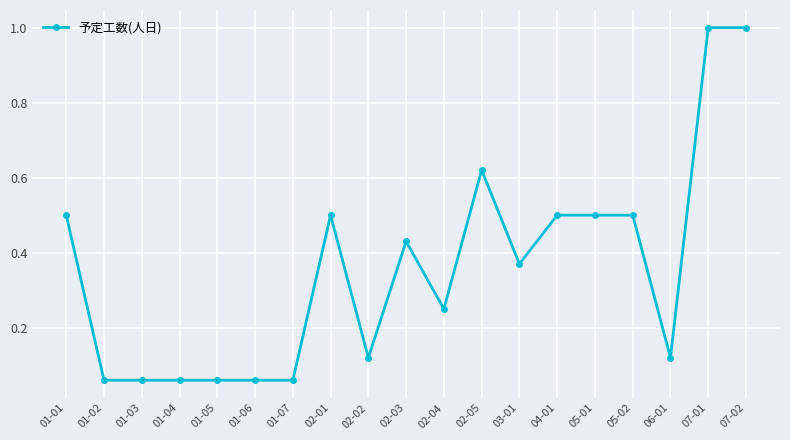

The chart shows a value of 0.5 at 07-02. True or false?

False